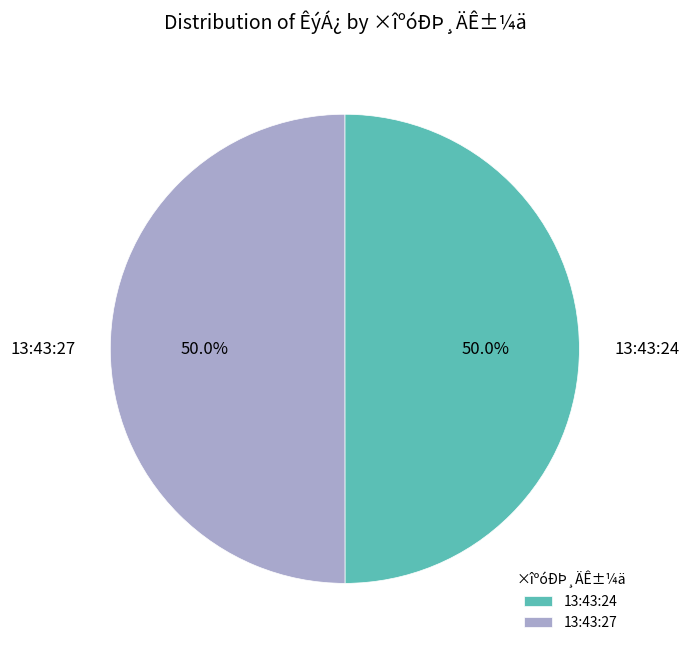

What percentage is the 13:43:27 slice, to the nearest percent?

50%